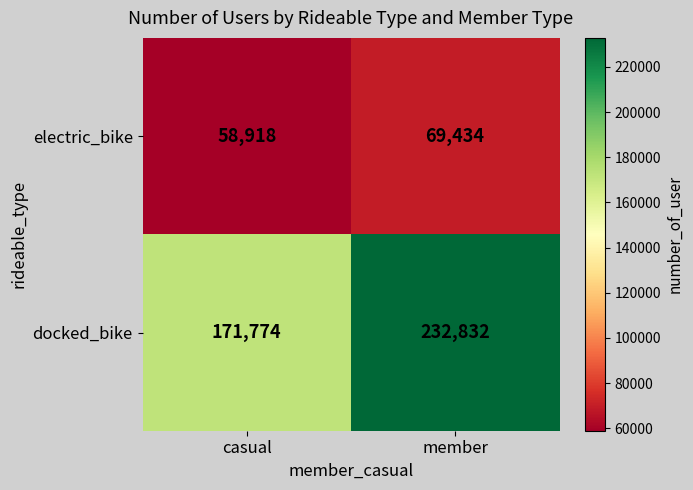

Is it true that docked_bike equals 279719 at casual?

False